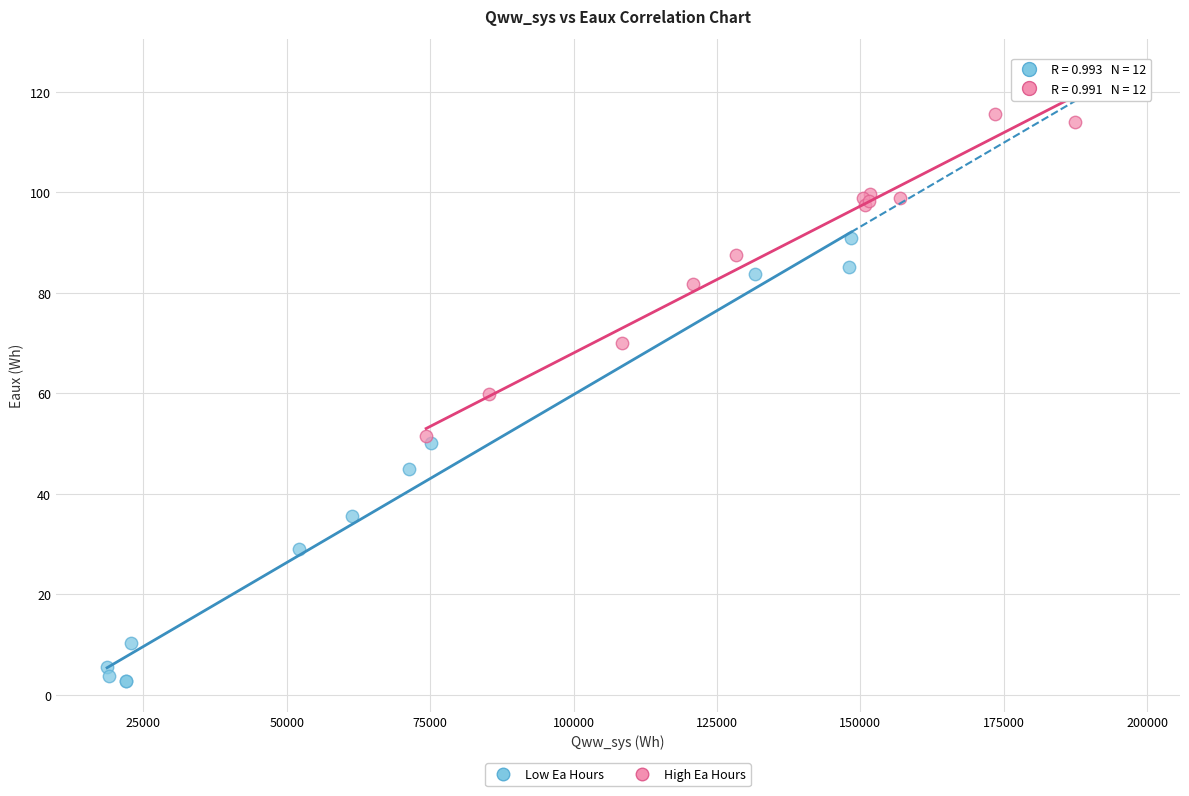

What are all the series names shown in the legend?

Low Ea Hours, High Ea Hours